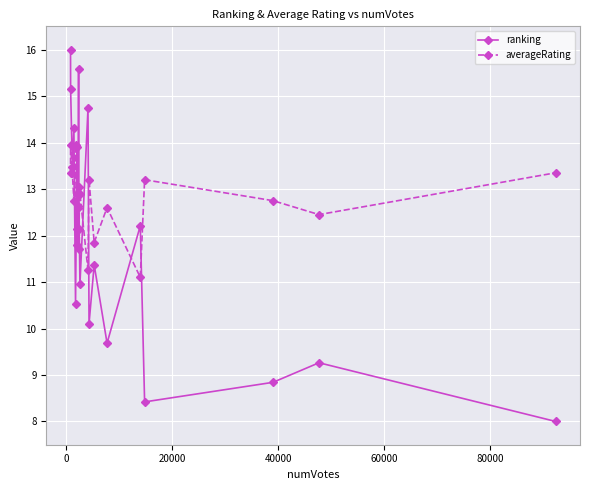

What is the highest value of the ranking series?

16.0